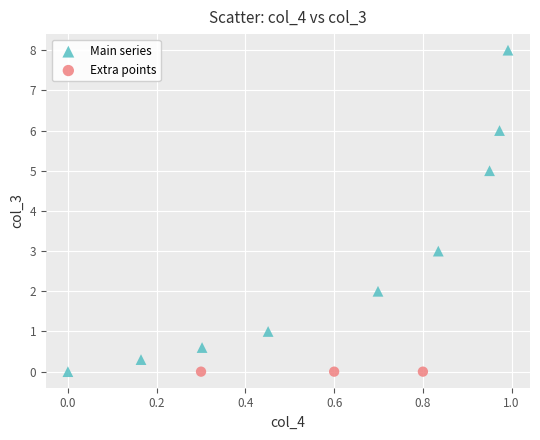

Which series contains the highest Y value?

Main series